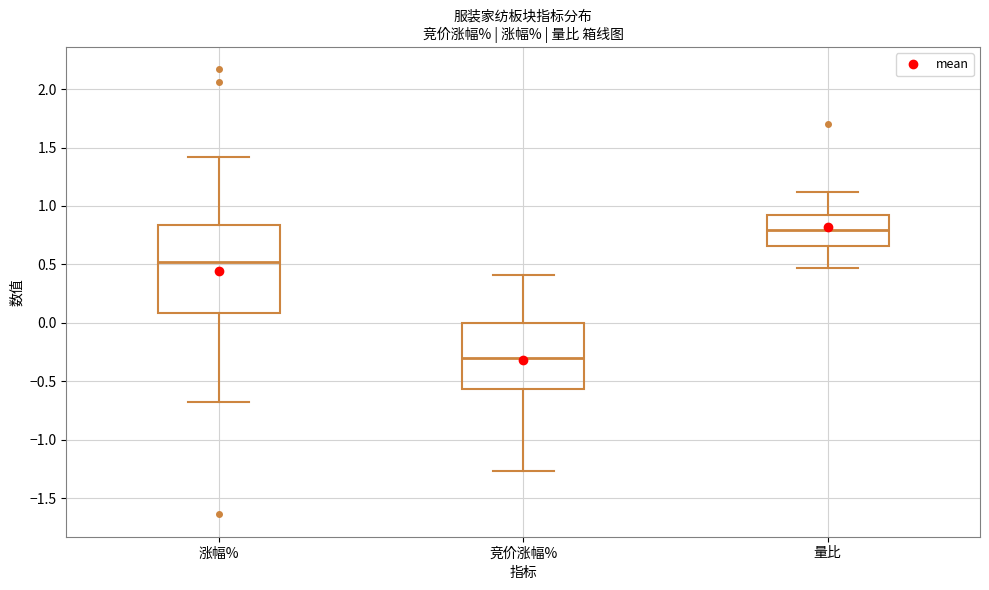

Reading left to right, transcribe this box plot: for each box, give where its median line is, the range the box spans, and where its two whiskers end, as read against the y-axis. The values are not printed on the chart, so give them approximately, as read against the axis.

涨幅%: median 0.50, box 0.10 to 0.85, whiskers -0.70 to 1.40
竞价涨幅%: median -0.30, box -0.55 to 0.00, whiskers -1.25 to 0.40
量比: median 0.80, box 0.65 to 0.90, whiskers 0.45 to 1.10